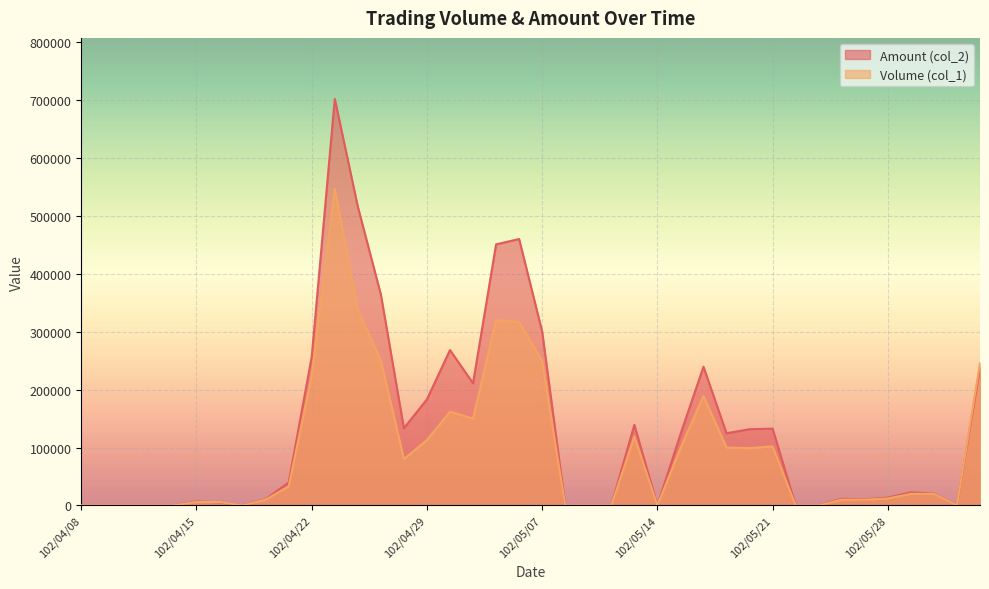

What is the value of the Amount (col_2) point at the 11th from the left?

256800